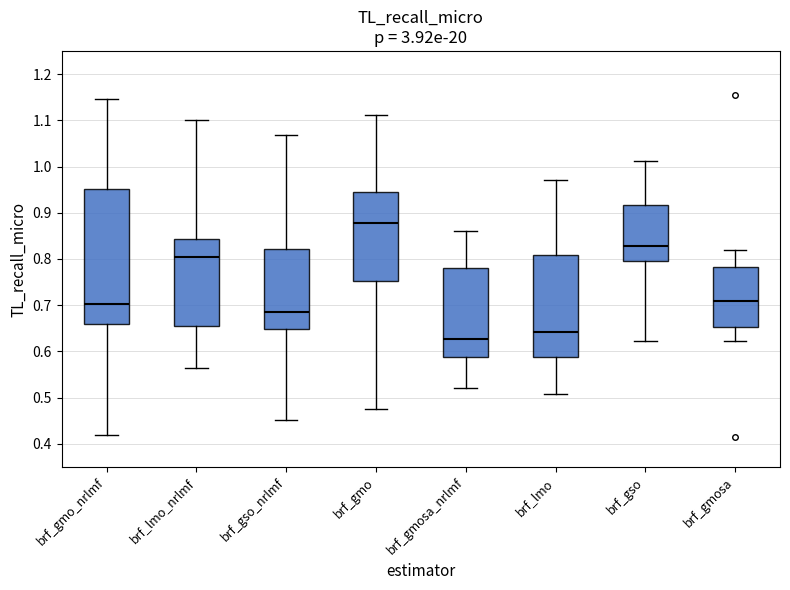

Reading left to right, transcribe this box plot: for each box, give where its median line is, the range the box spans, and where its two whiskers end, as read against the y-axis. The values are not printed on the chart, so give them approximately, as read against the axis.

brf_gmo_nrlmf: median 0.70, box 0.66 to 0.95, whiskers 0.42 to 1.15
brf_lmo_nrlmf: median 0.80, box 0.65 to 0.84, whiskers 0.56 to 1.10
brf_gso_nrlmf: median 0.69, box 0.65 to 0.82, whiskers 0.45 to 1.07
brf_gmo: median 0.88, box 0.75 to 0.95, whiskers 0.48 to 1.11
brf_gmosa_nrlmf: median 0.63, box 0.59 to 0.78, whiskers 0.52 to 0.86
brf_lmo: median 0.64, box 0.59 to 0.81, whiskers 0.51 to 0.97
brf_gso: median 0.83, box 0.80 to 0.92, whiskers 0.62 to 1.01
brf_gmosa: median 0.71, box 0.65 to 0.78, whiskers 0.62 to 0.82